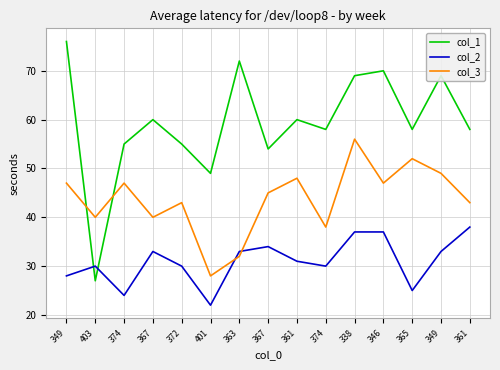

At which category is the sum across all series the highest?

338